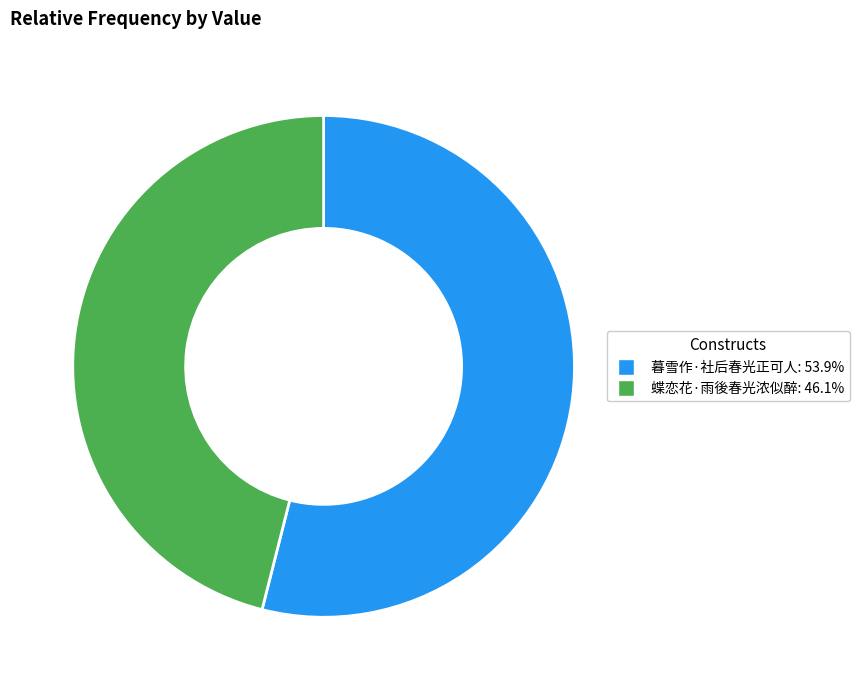

Is 暮雪作·社后春光正可人 the majority of the pie?

Yes